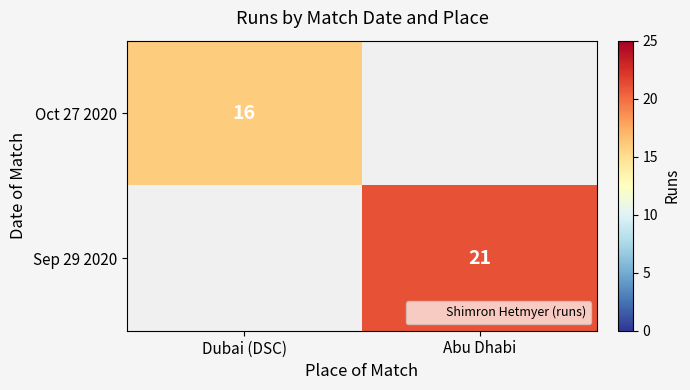

What is the difference between the Oct 27 2020 values at Dubai (DSC) and Abu Dhabi?

16